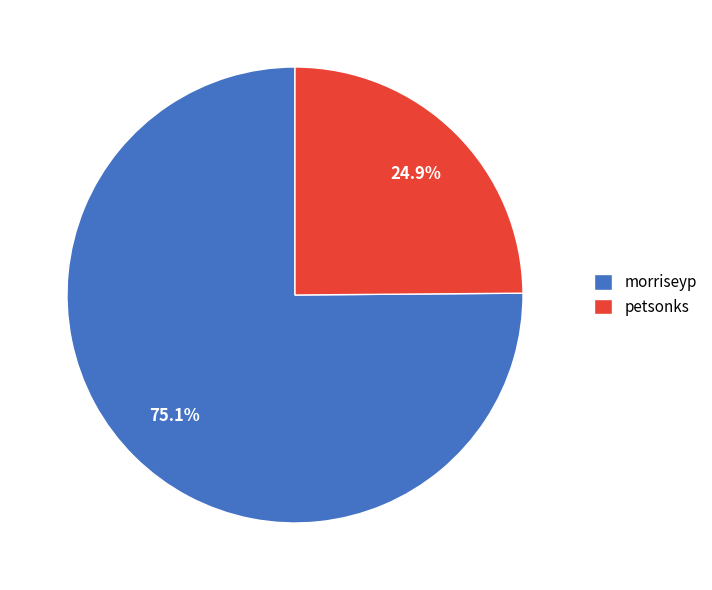

Is petsonks the majority of the pie?

No